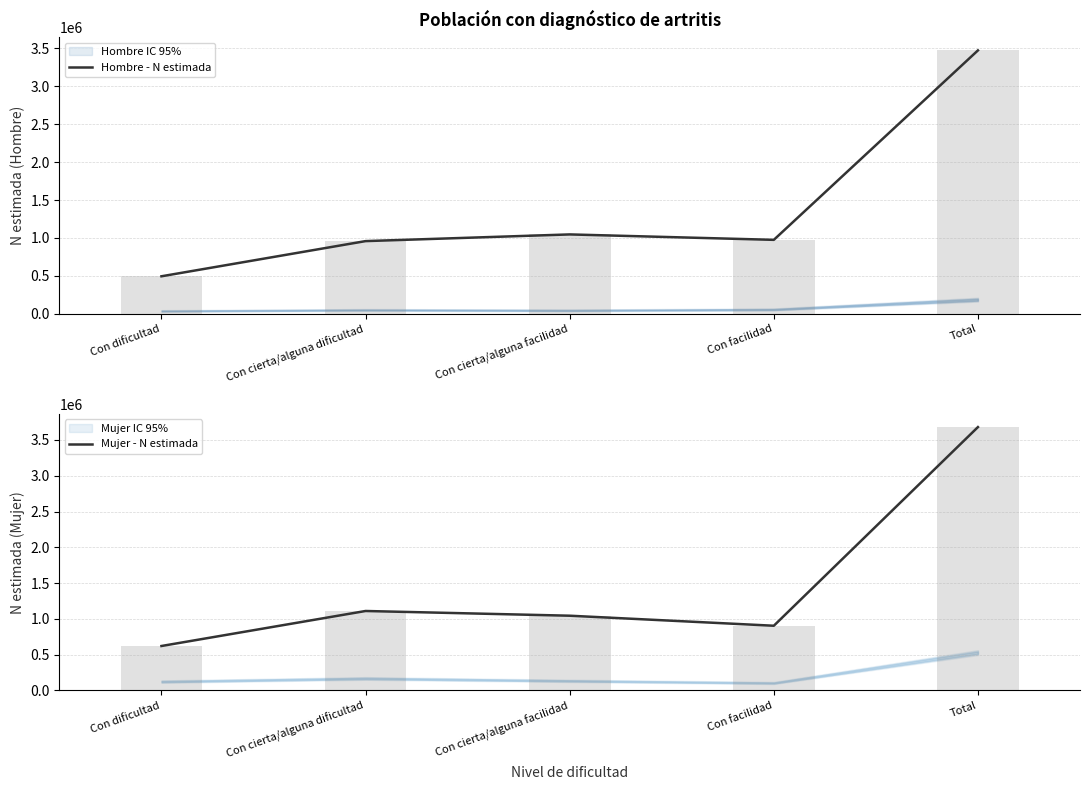

What is the label of the 5th bar from the left?

Total